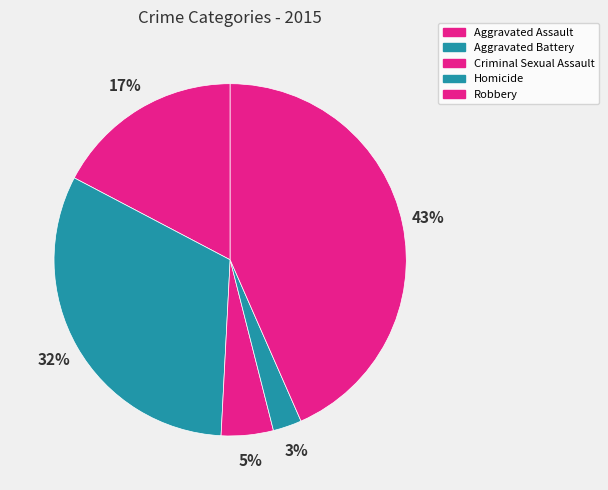

To the nearest percent, what percentage of the pie is Criminal Sexual Assault?

5%